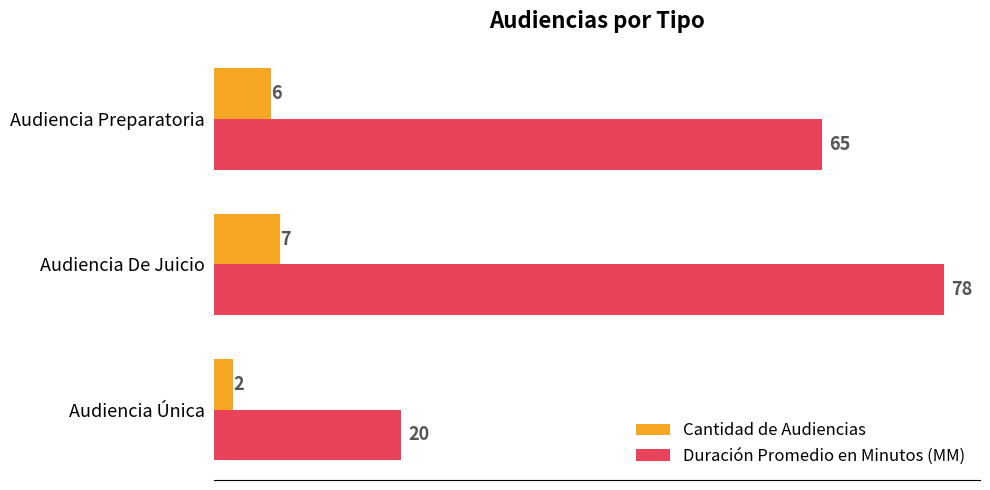

At which label is Duración Promedio en Minutos (MM) closest to 49?

Audiencia Preparatoria